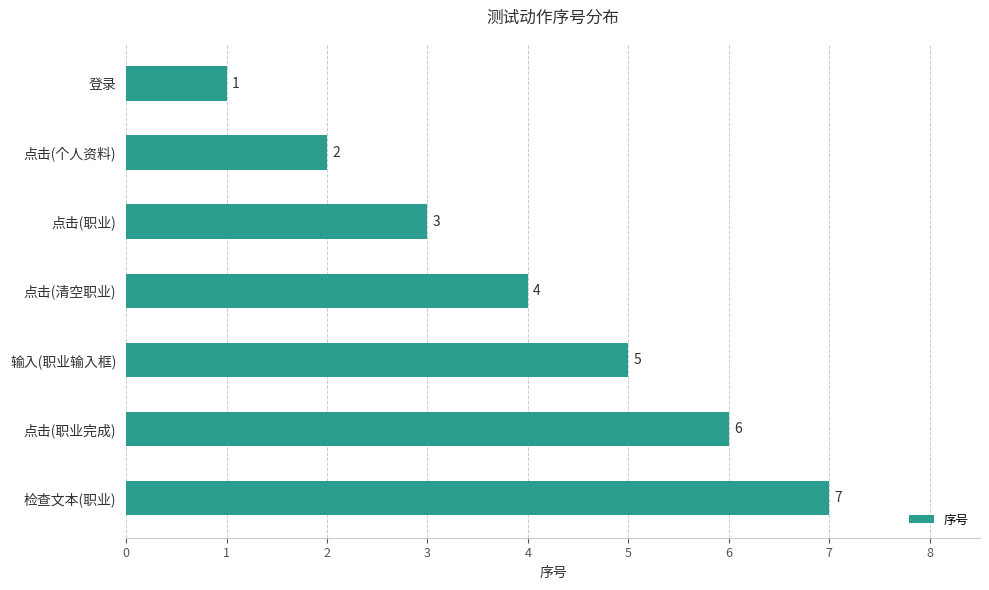

True or false: the data shows 4 at 点击(职业完成).

False